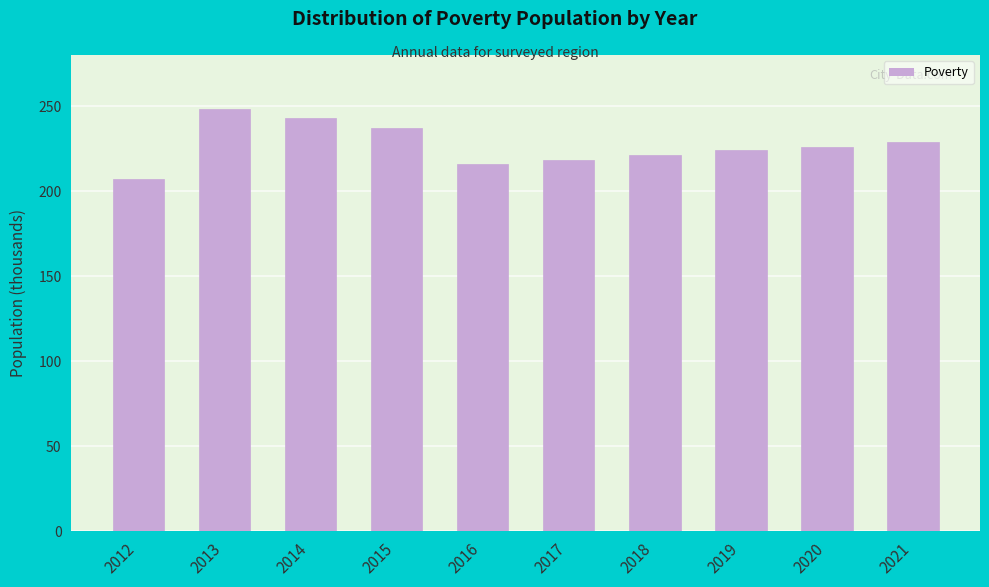

Reading left to right, what are all the values shown in this chart?

207	248	243	237	216	218	221	224	226	229